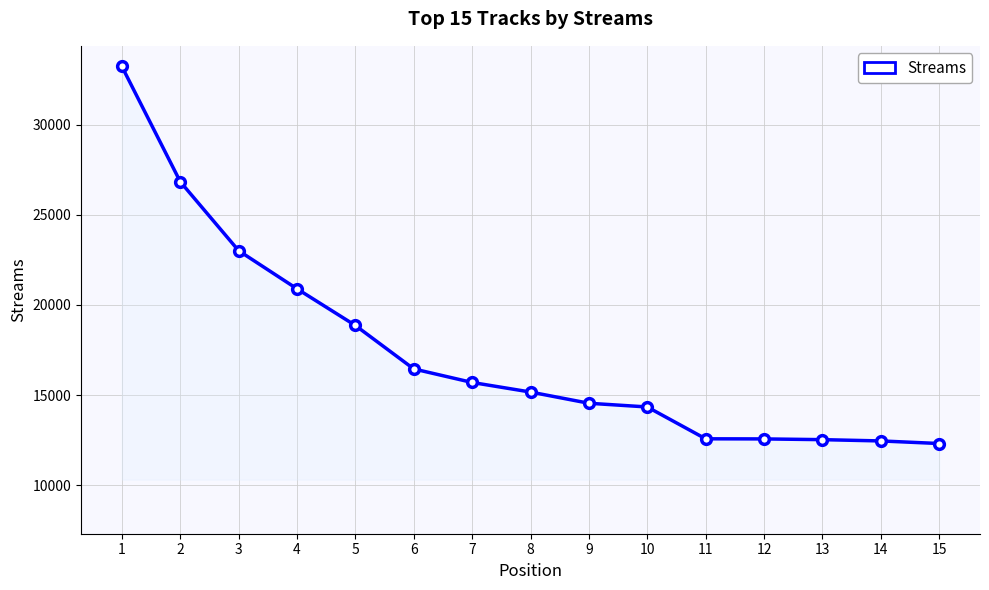

Is it true that the value at 11 is 22390?

False